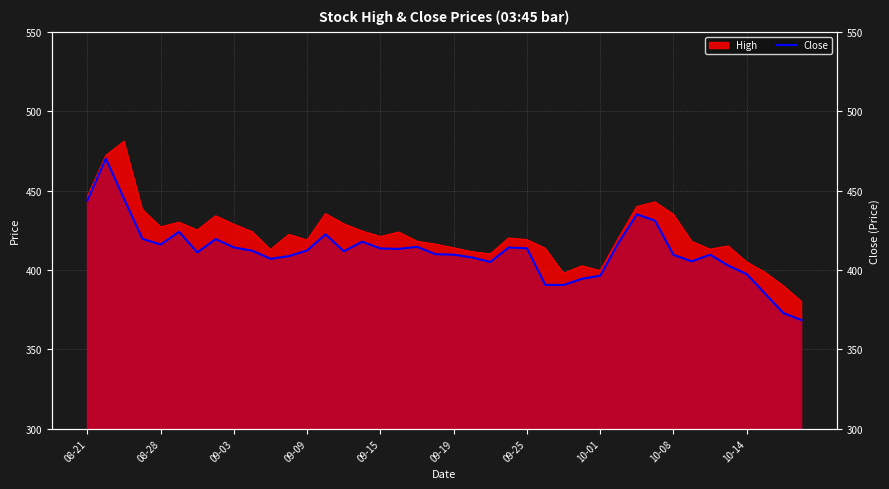

The value at 09-19 is 646.9. True or false?

False